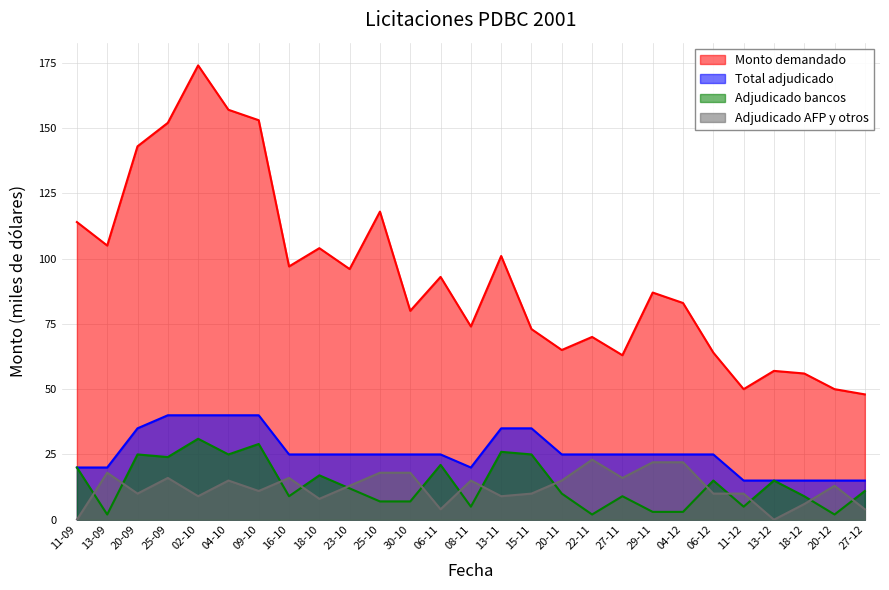

True or false: Total adjudicado and Adjudicado AFP y otros intersect in this chart.

False